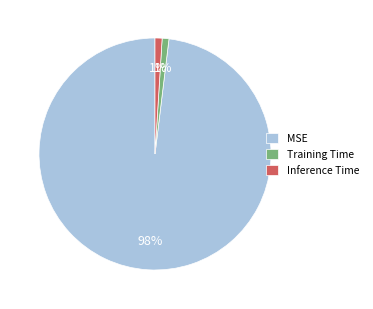

To the nearest percent, what is the combined percentage of Inference Time and MSE?

99%